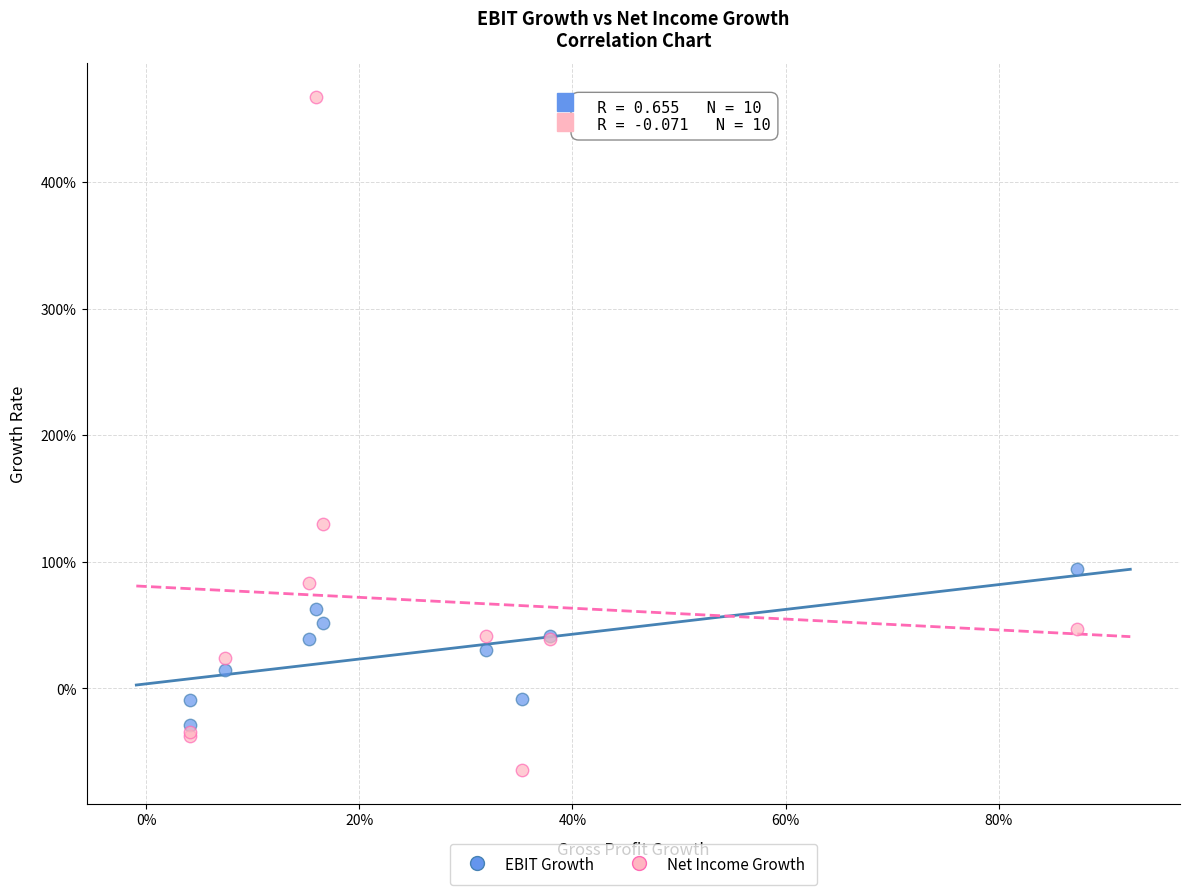

Which series reaches the minimum Y coordinate?

Net Income Growth